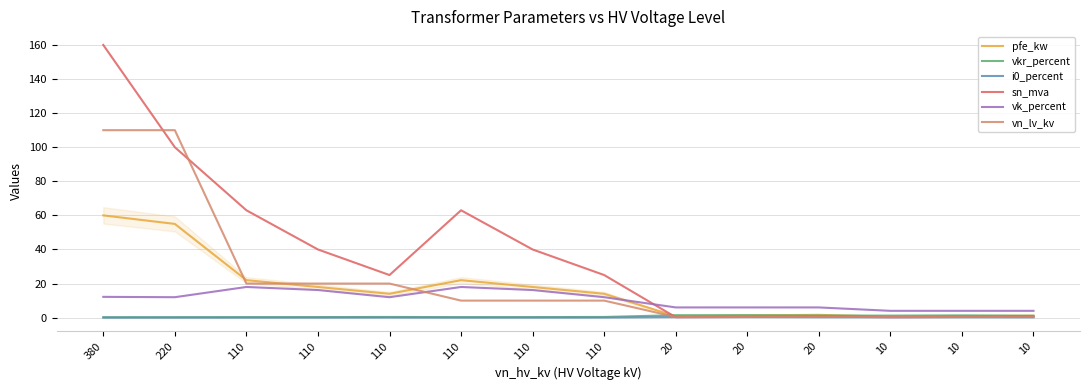

At how many categories does at least one series exceed 60?

4